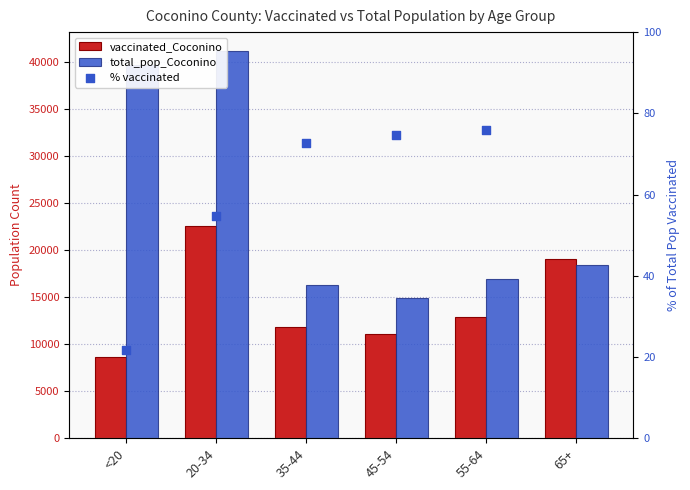

At which category is the sum across all series the highest?

20-34